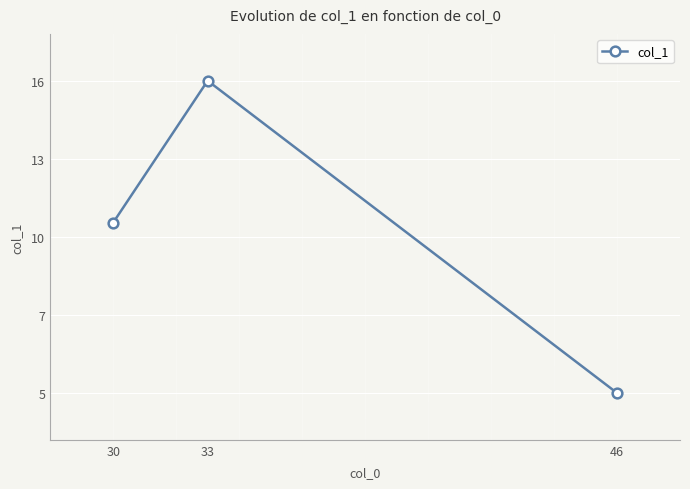

Does the chart have visible grid lines?

Yes